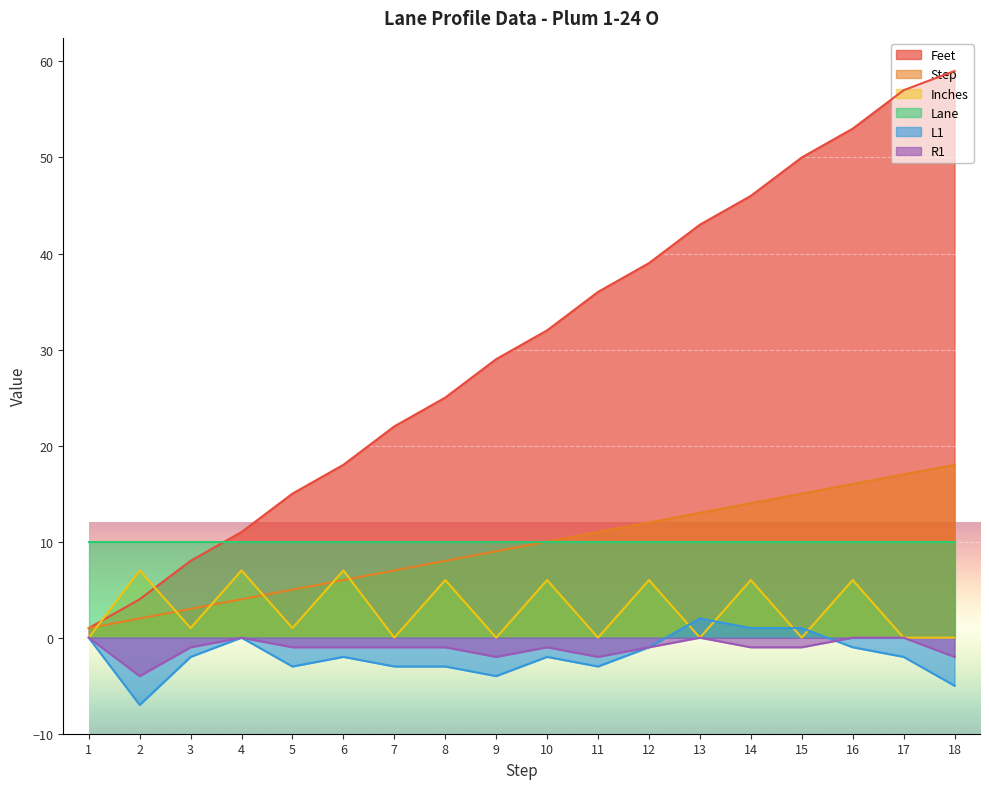

Is it true that R1 equals 0 at 13?

True